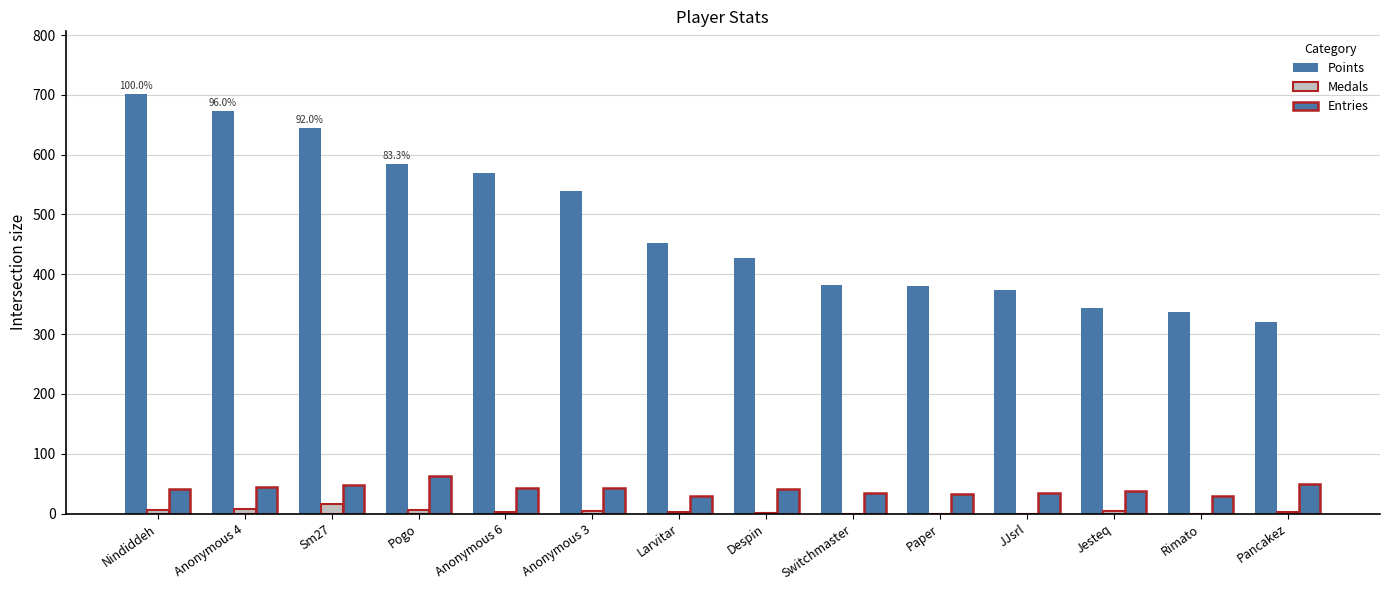

What is the maximum value shown in the chart?

701